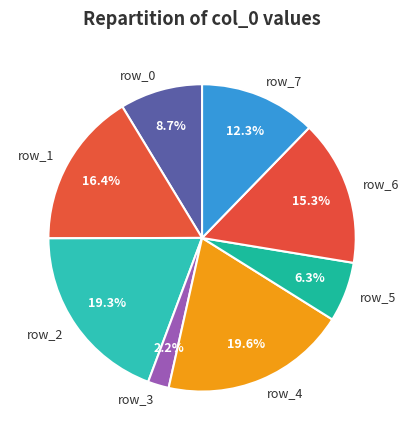

How many segments does this pie chart have?

8